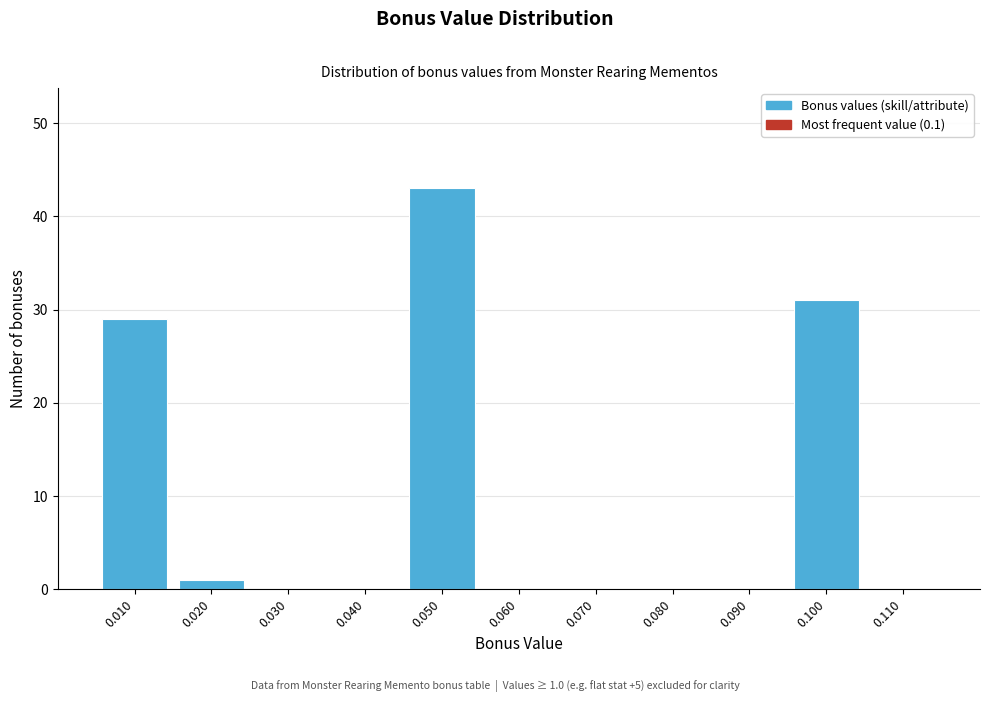

Which range on the x-axis has the tallest bar?

0.045 to 0.055